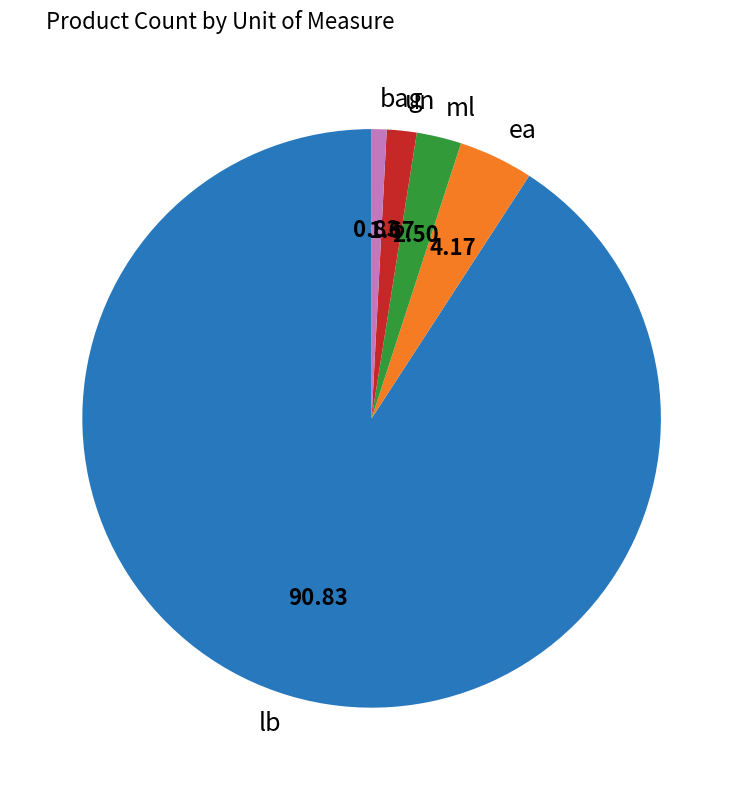

How many slices are in this pie chart?

5